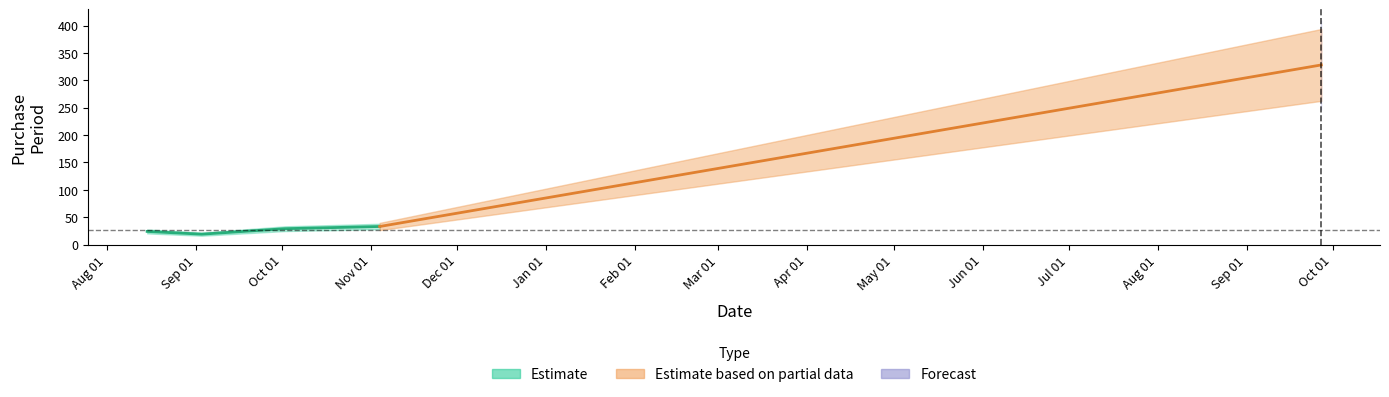

What is the smallest value displayed?

19